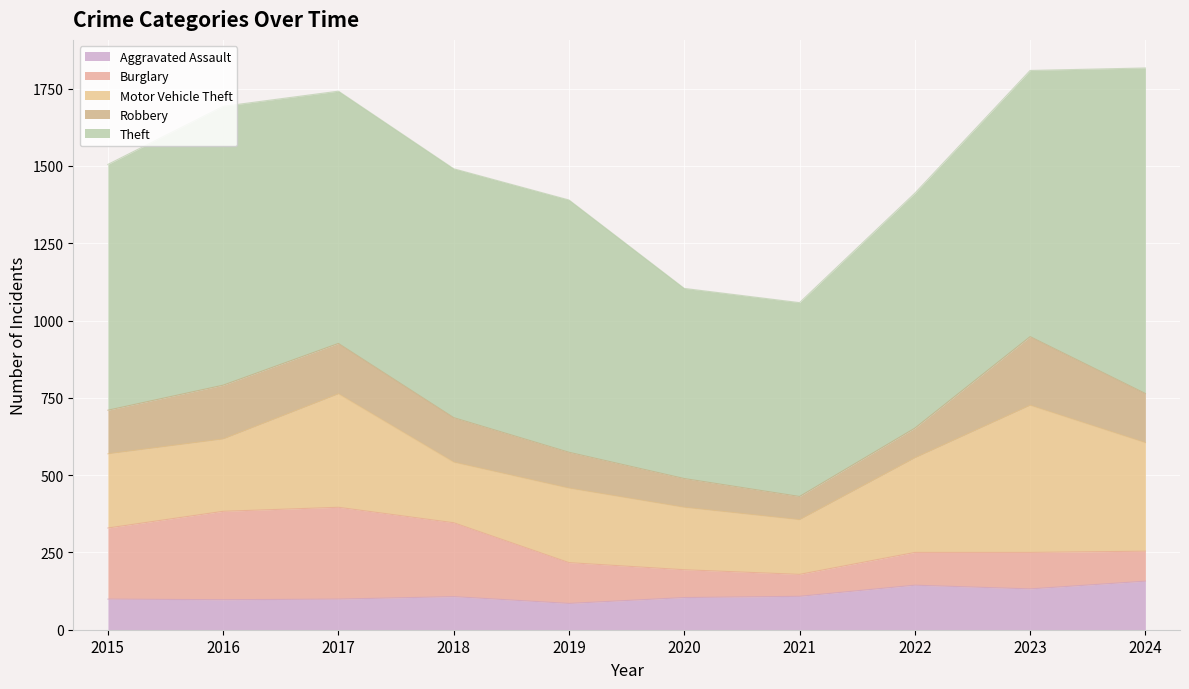

Reading right to left, what are all the values shown in this chart?

Aggravated Assault: 157	132	144	108	104	85	107	99	97	99
Burglary: 97	118	106	71	90	132	239	297	286	230
Motor Vehicle Theft: 351	476	306	177	202	241	196	367	234	240
Robbery: 159	222	96	75	93	116	144	163	174	141
Theft: 1053	861	760	627	615	816	805	816	902	795